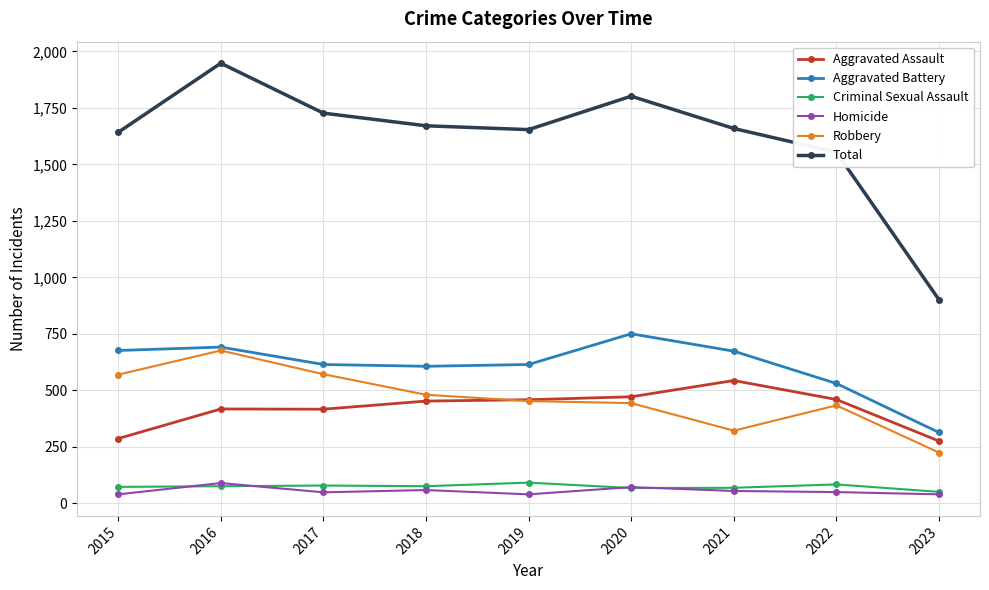

True or false: Aggravated Battery and Homicide intersect in this chart.

False